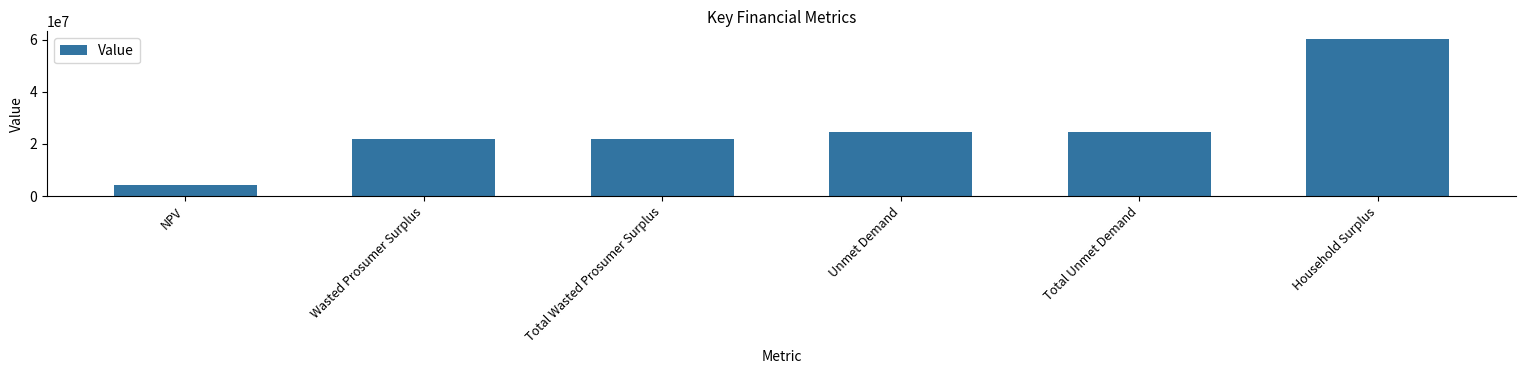

What is the ratio of the value at Household Surplus to the value at Unmet Demand?

2.4